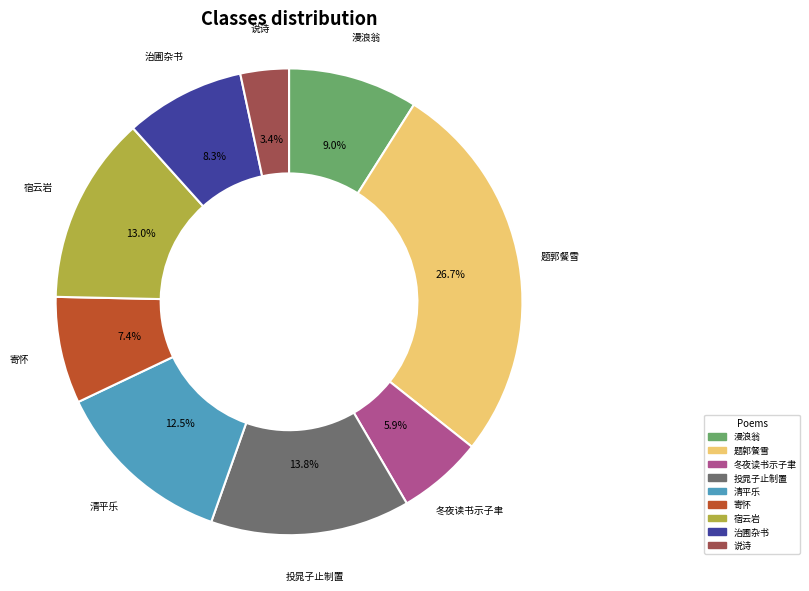

Is there a majority slice in this chart?

No